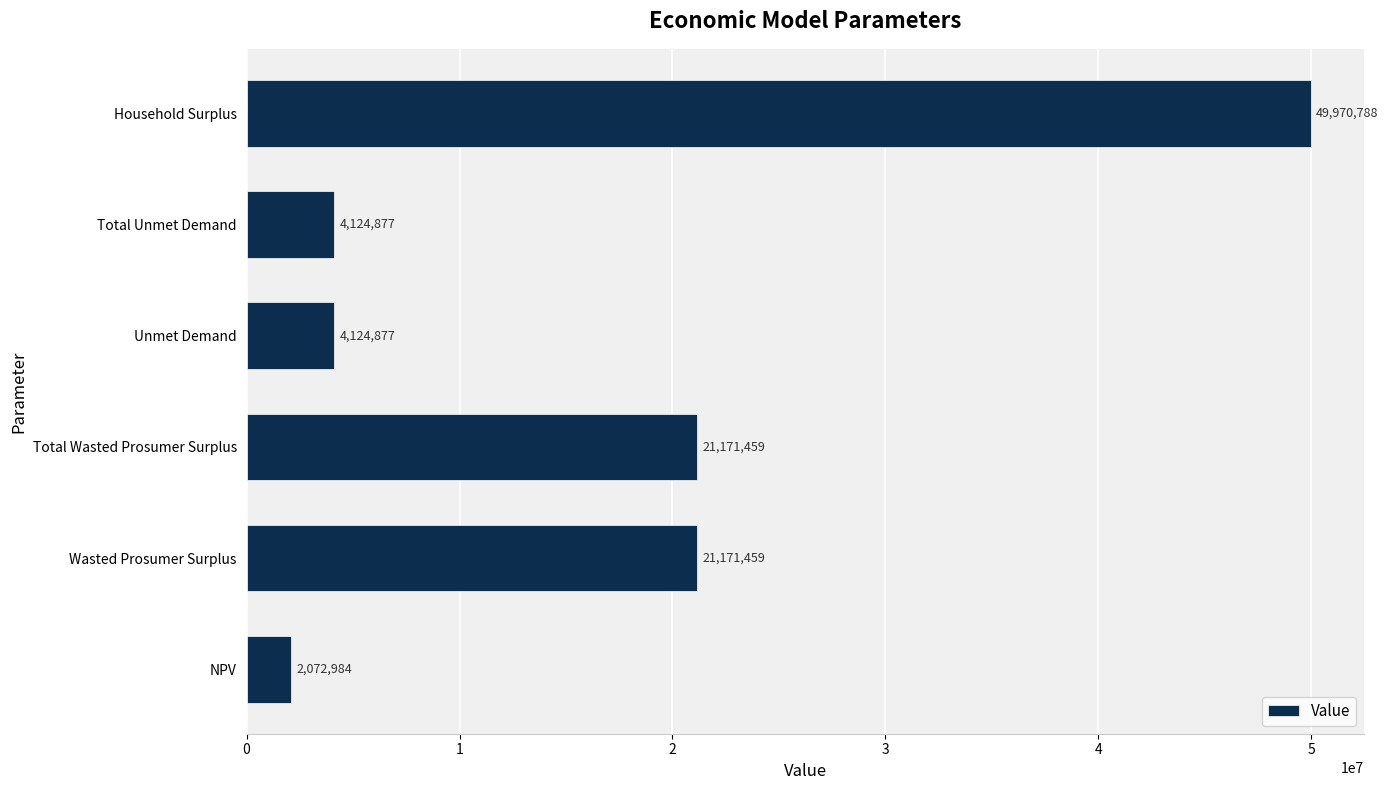

Does the chart contain any negative values?

No